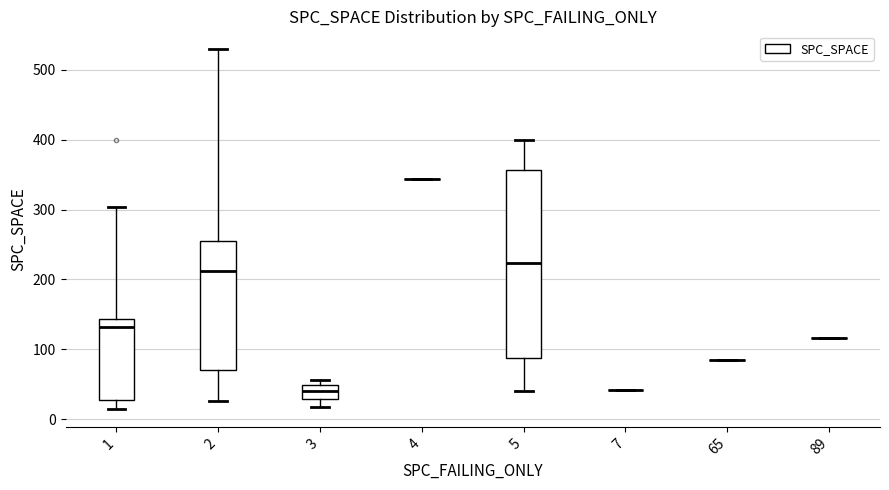

Which box is the tallest, from its lower edge to its upper edge?

5